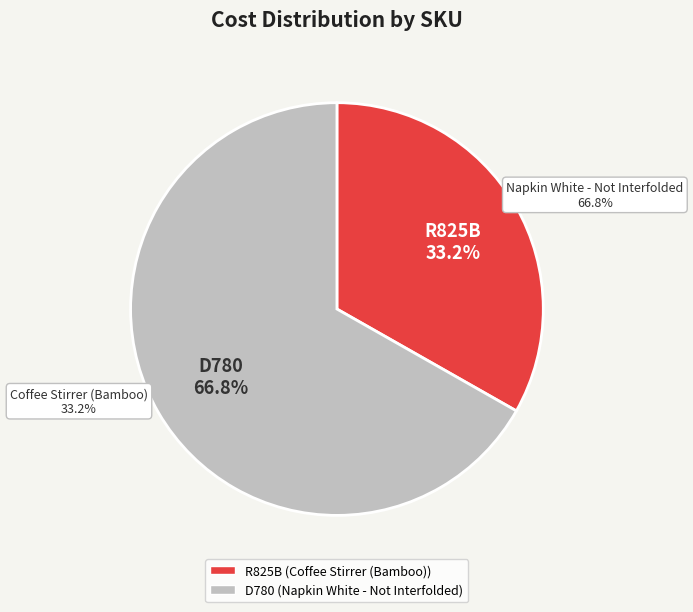

What percentage is NOT represented by R825B?

66.8%